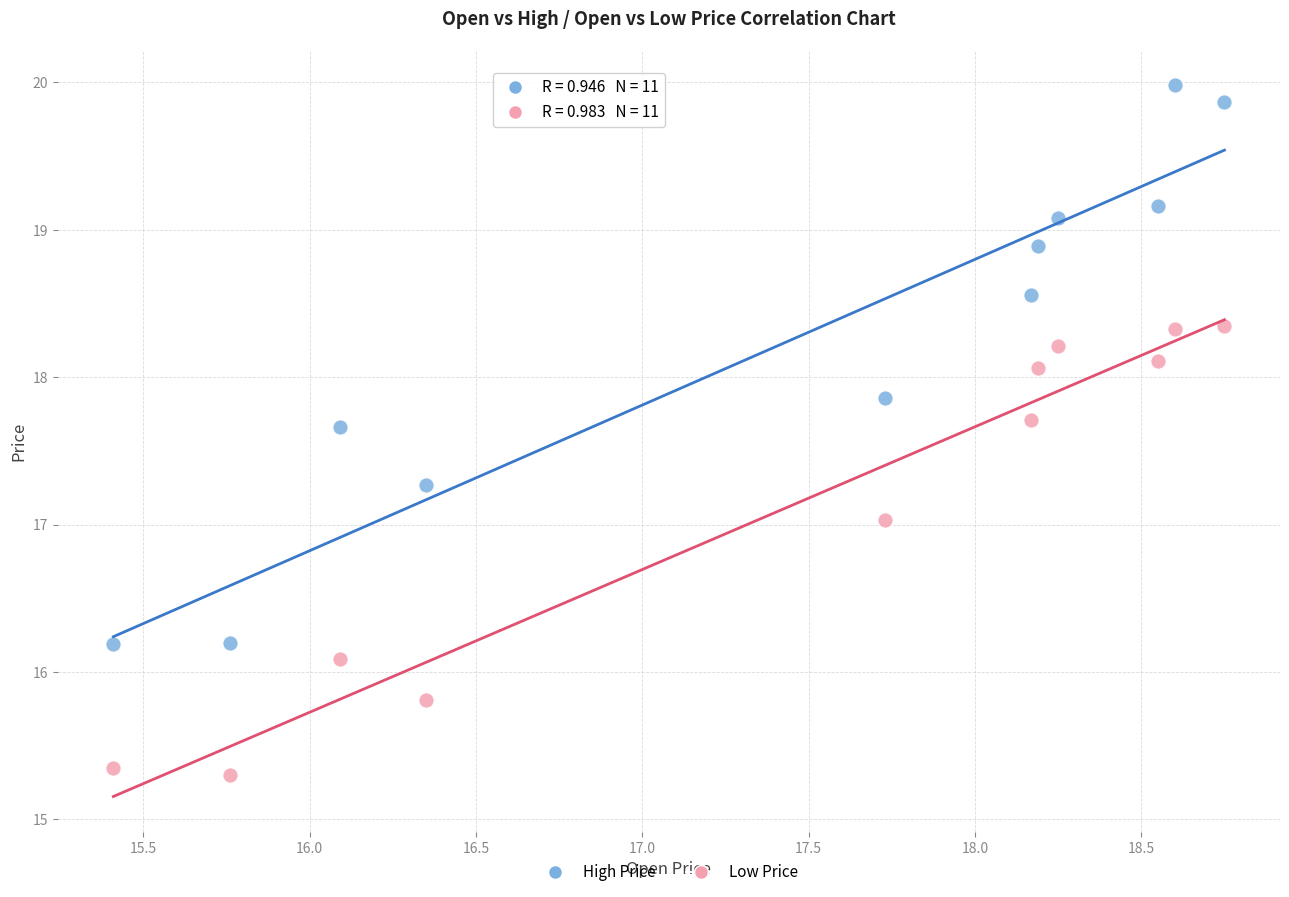

What are all the series names shown in the legend?

High Price, Low Price